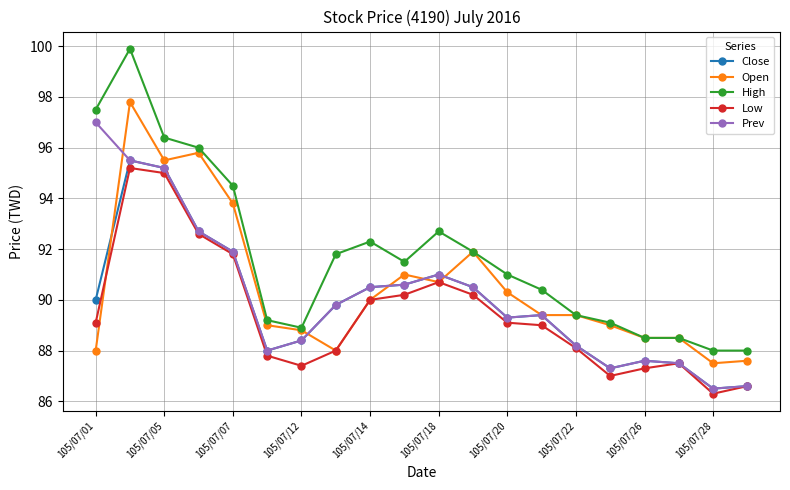

Which series ends up on top after the final intersection of Low and Open?

Open